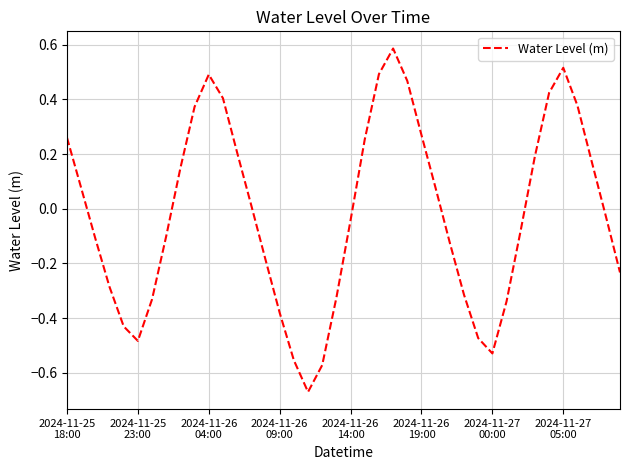

Does the chart have visible grid lines?

Yes